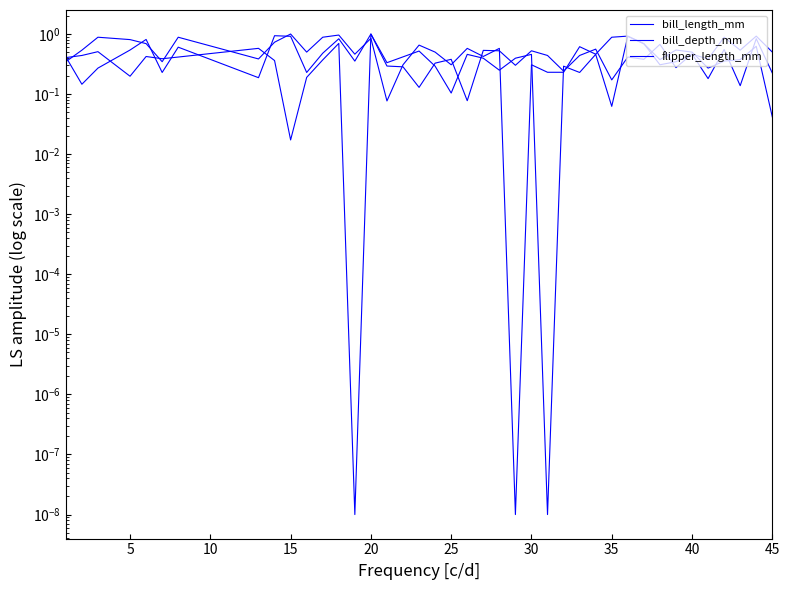

At which label is bill_depth_mm closest to 0?

25